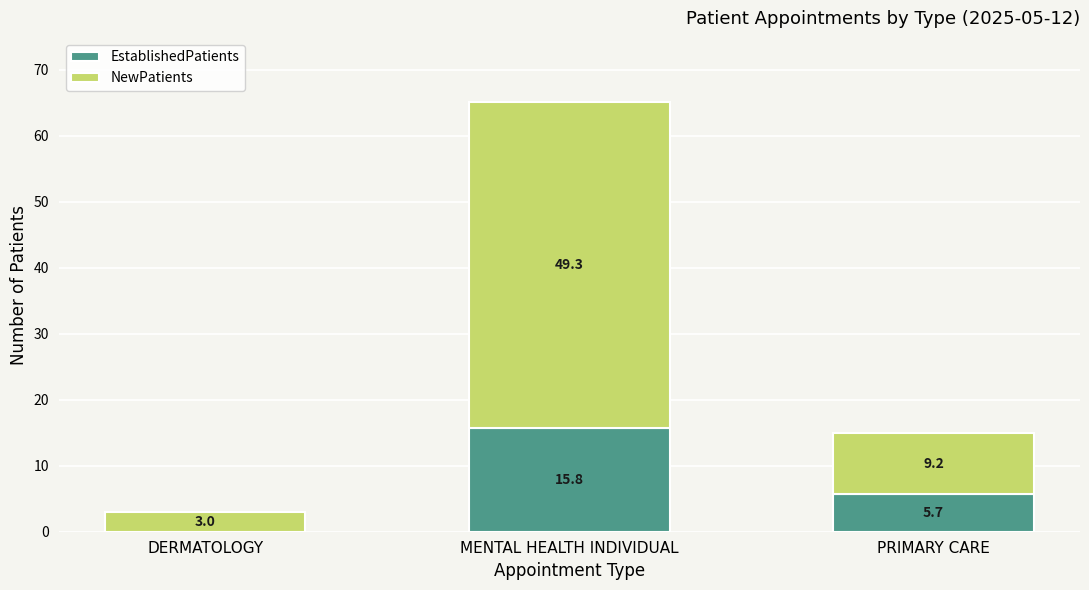

At which category is the sum across all series the highest?

MENTAL HEALTH INDIVIDUAL